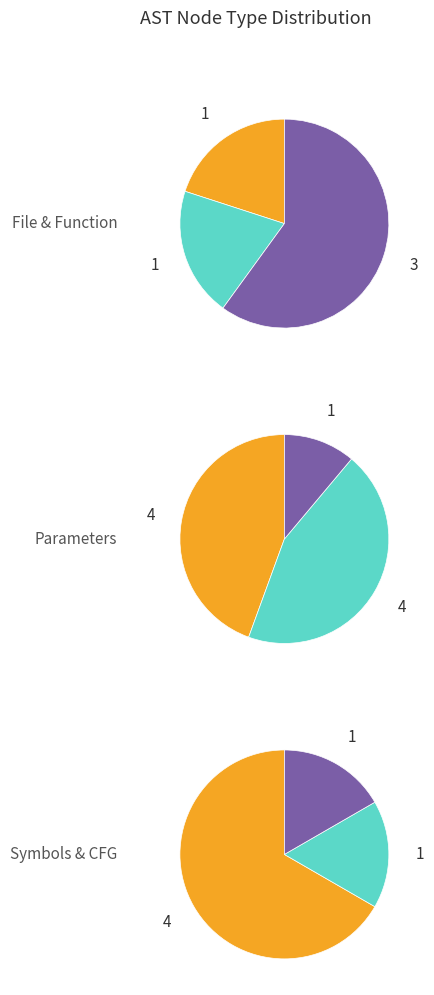

True or false: Identifier accounts for 13% of the total.

True